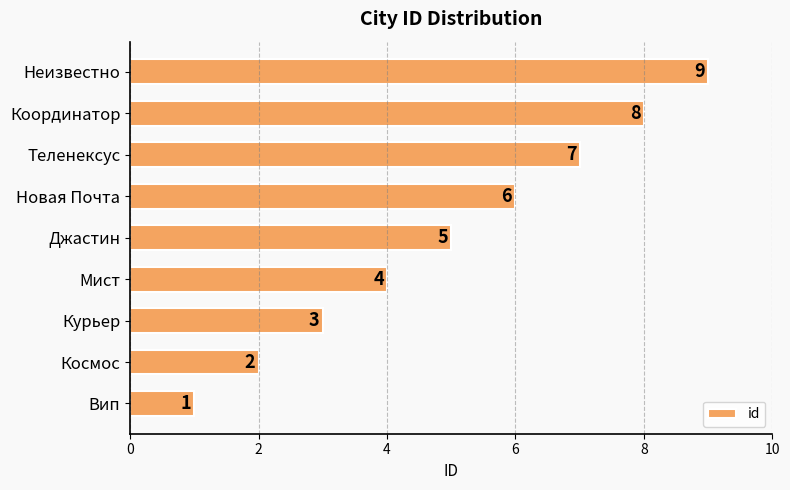

What is the sum of the values at Координатор and Космос?

10